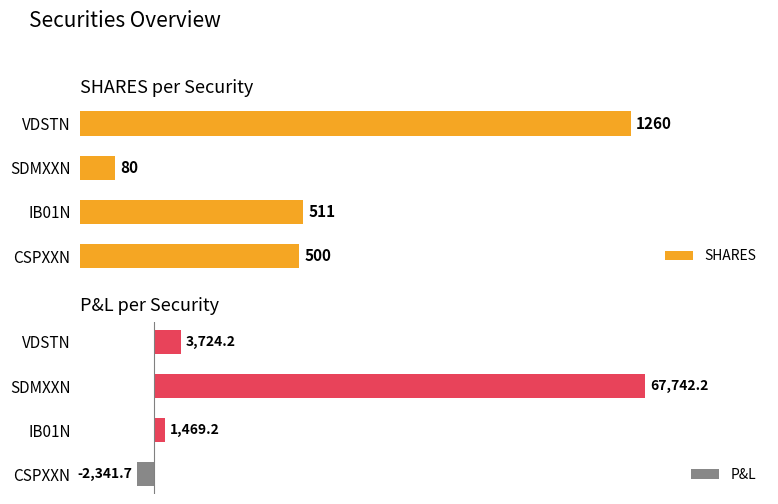

Which series has the largest total across all categories?

P&L